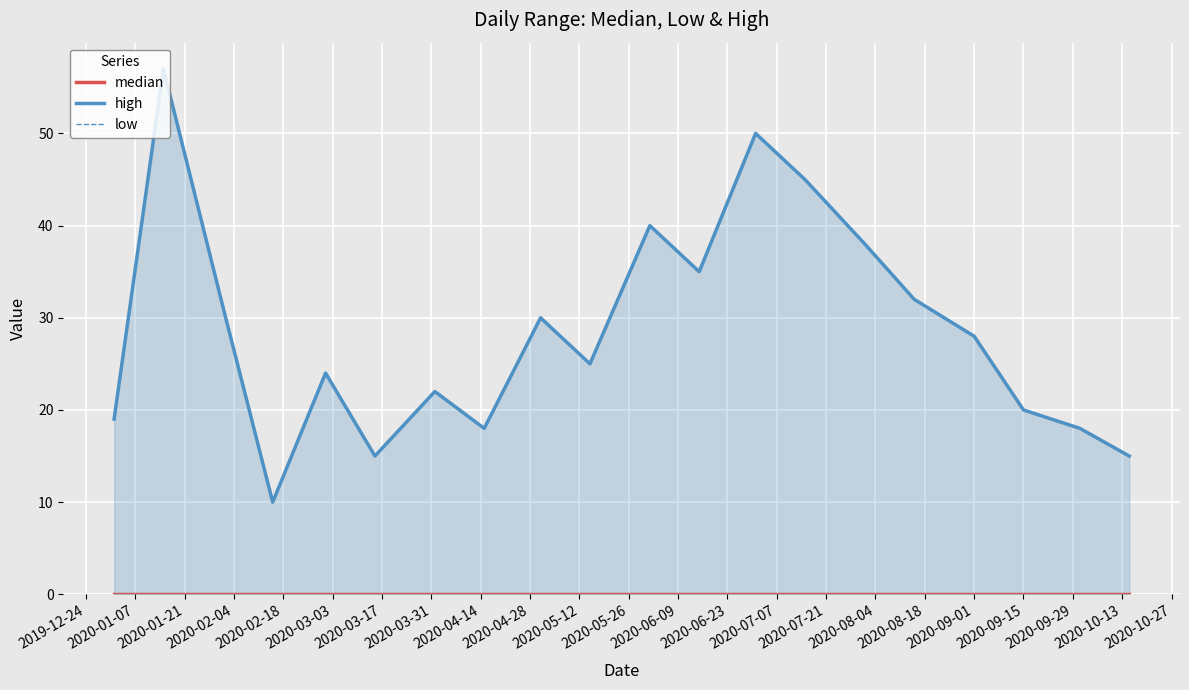

True or false: low and high intersect in this chart.

False